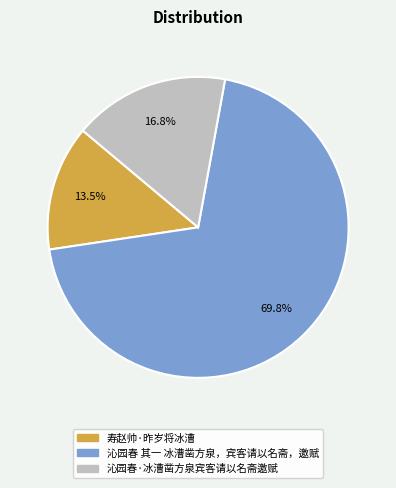

Does 沁园春 其一 冰漕凿方泉，宾客请以名斋，邀赋 account for over 50% of the chart?

Yes